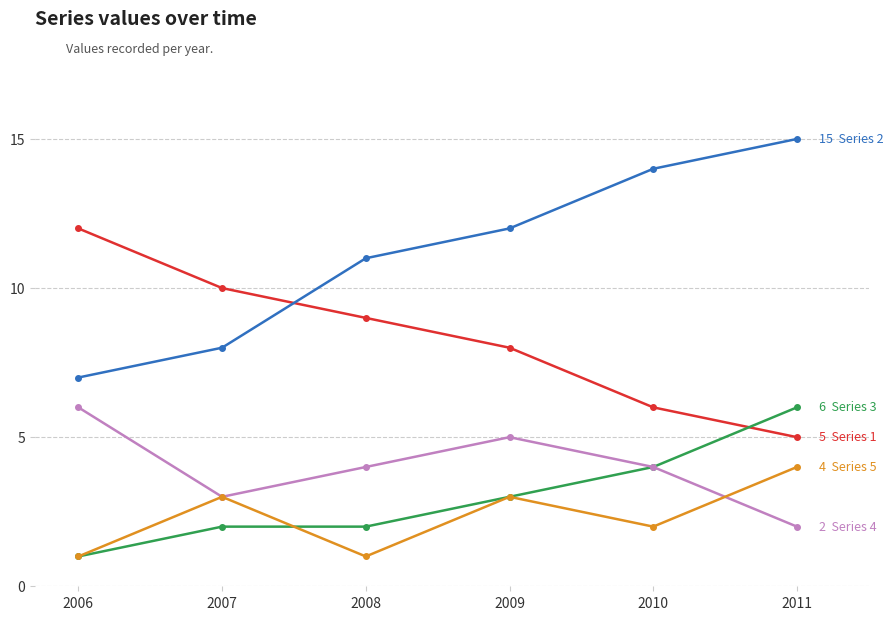

Is this an area chart (filled region under the line)?

No